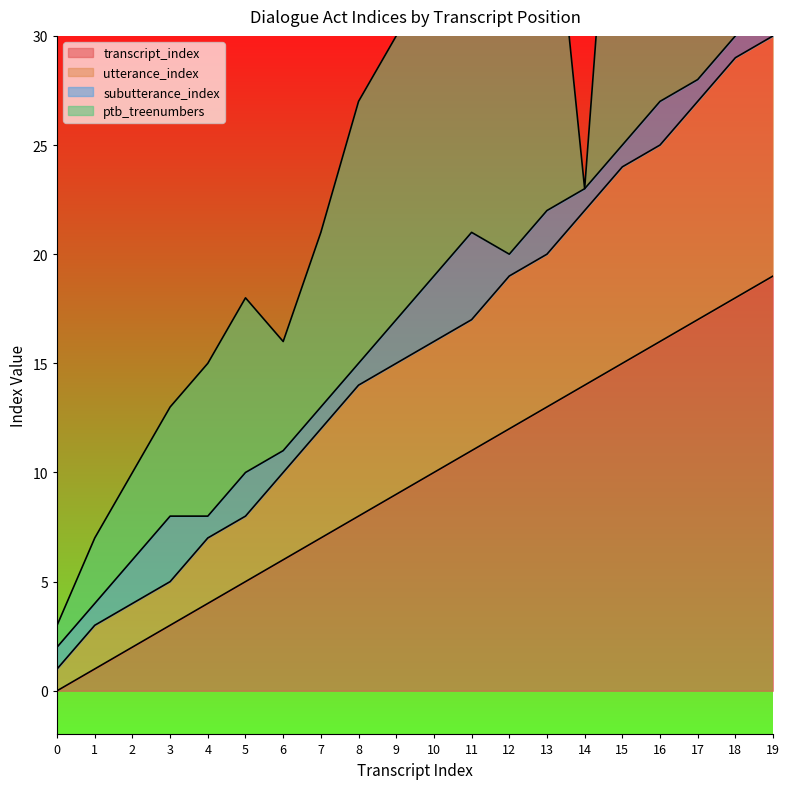

True or false: transcript_index has a value of 17 at 17.

True